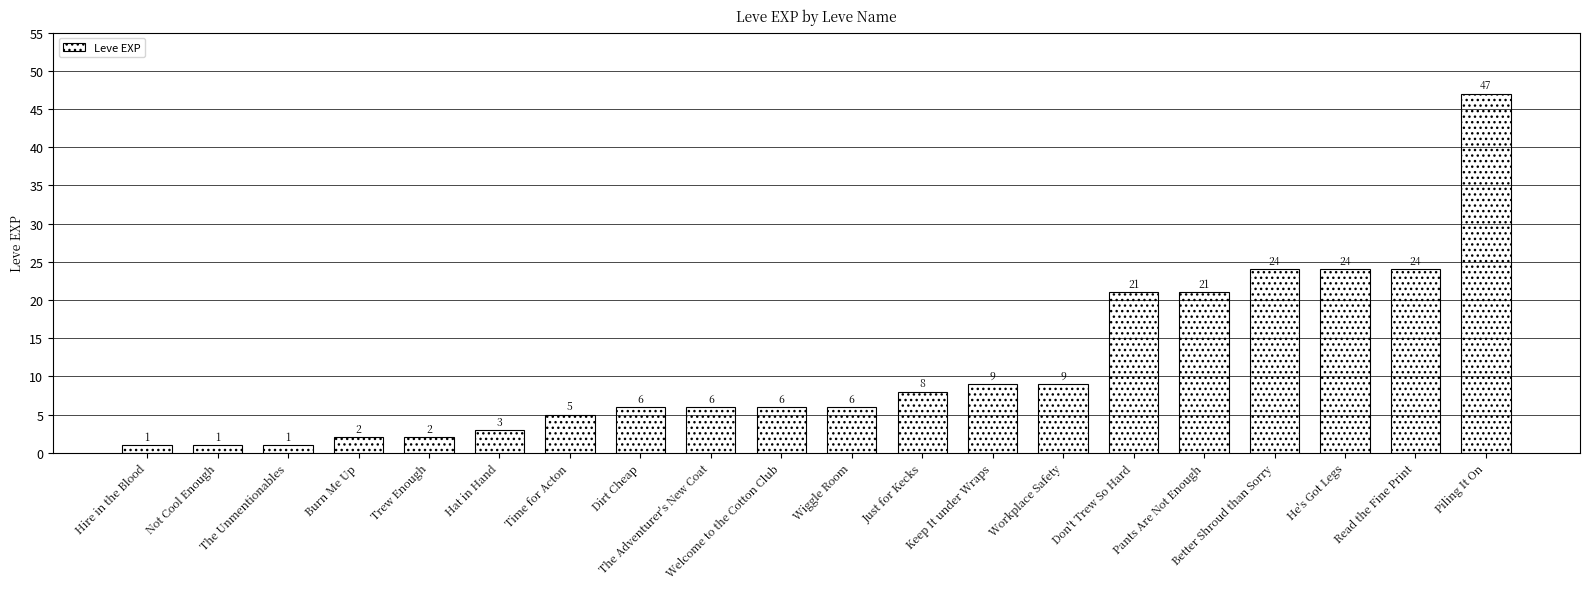

At which category does the chart reach its peak across all series?

Piling It On